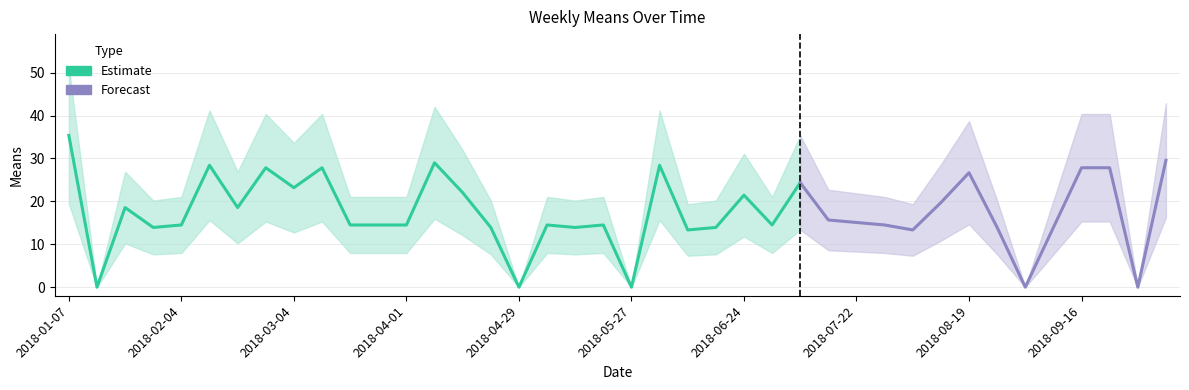

Where is the first local minimum?

2018-01-14